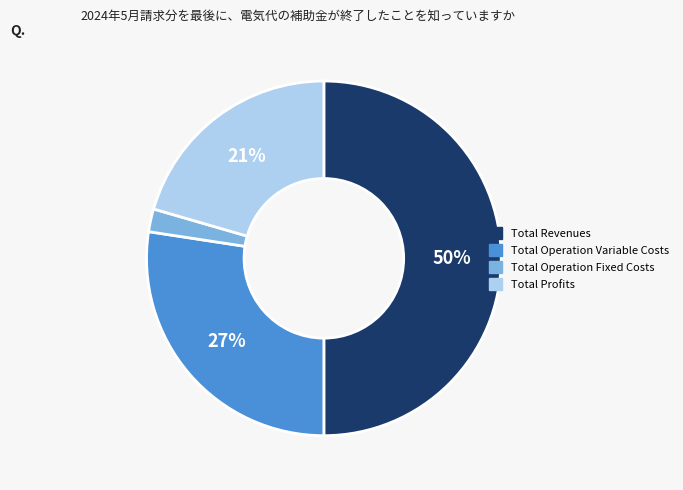

To the nearest percent, what is the difference between the largest and smallest slice percentages?

48%